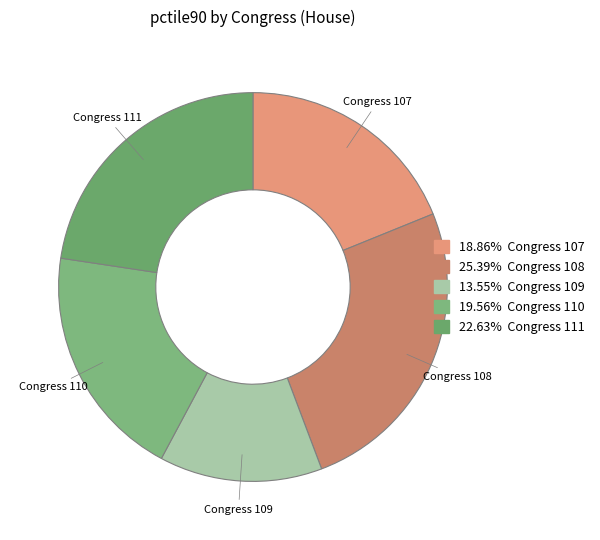

Count the number of slices in the pie.

5